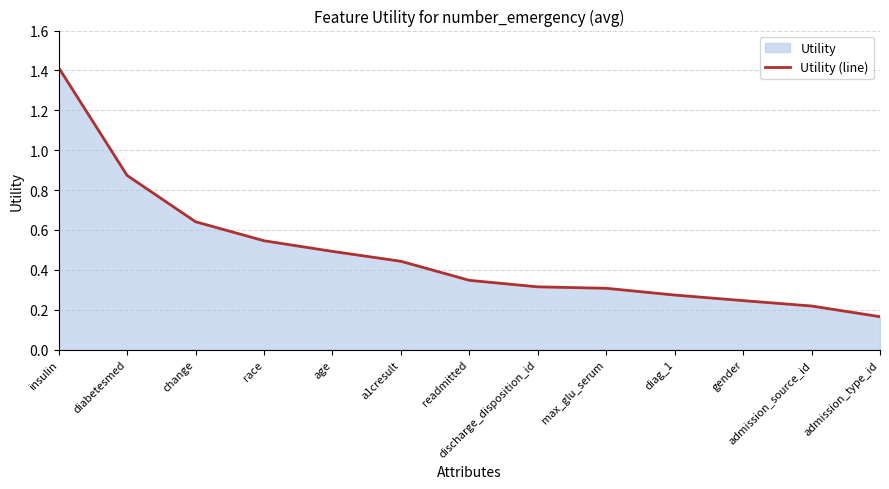

What is the average value?

0.5